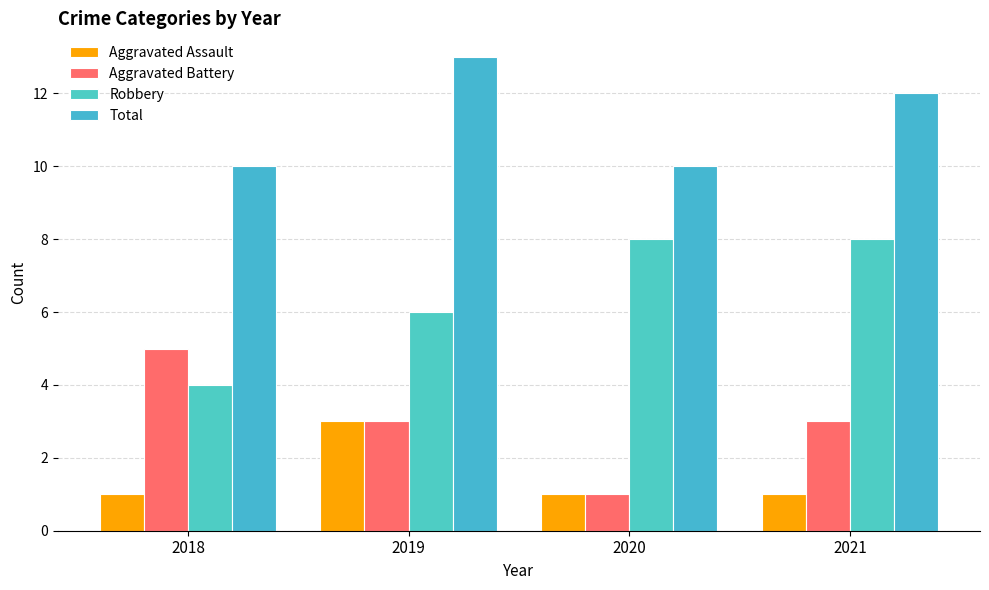

How many groups of bars are there?

4